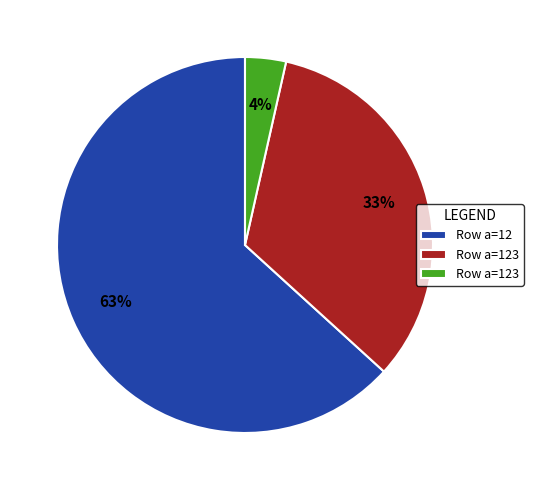

Does any single category account for the majority?

Yes